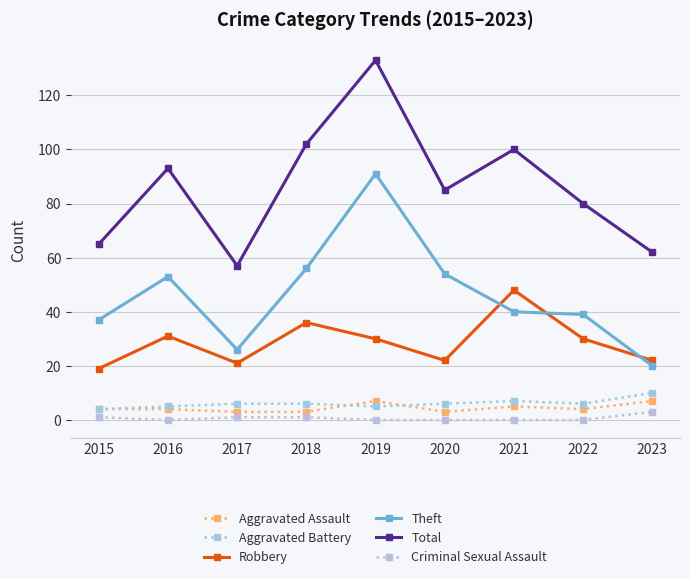

How many categories are shown in the chart?

9